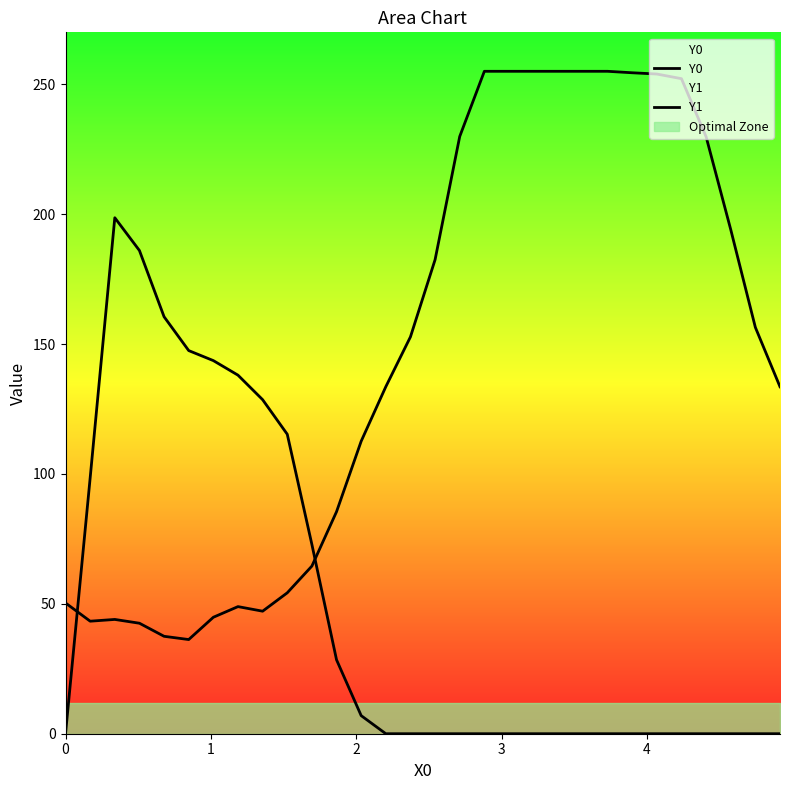

What is the difference between the maximum and minimum values in the Y1 series?

198.6